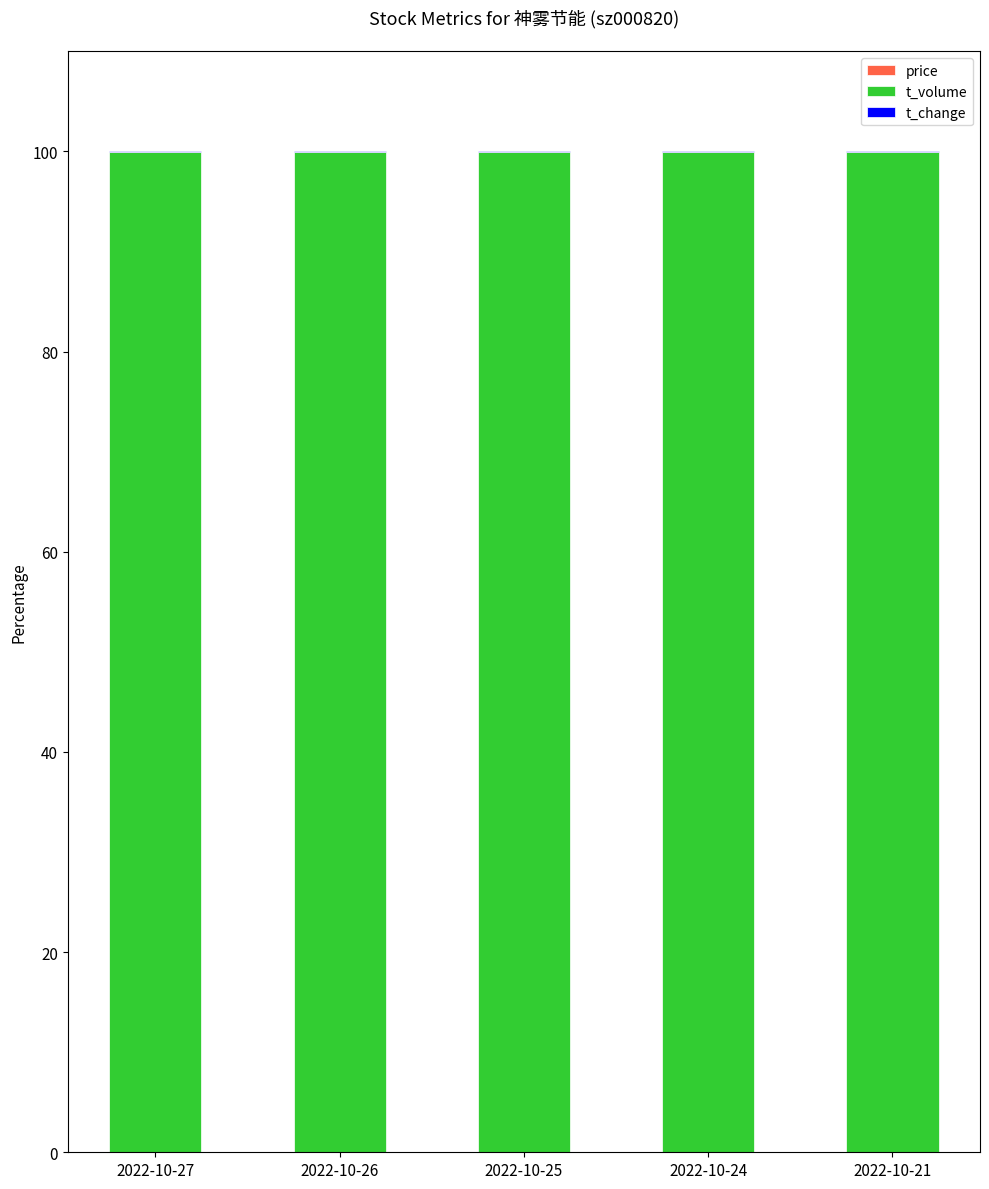

How many series are shown in this chart?

3